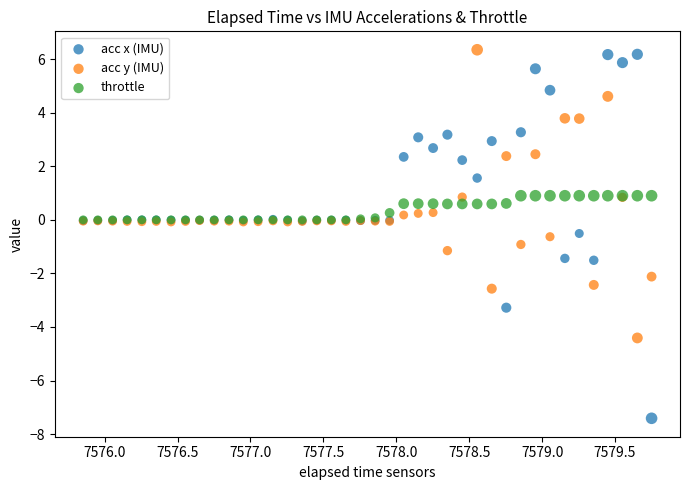

What are all the series names shown in the legend?

acc x (IMU), acc y (IMU), throttle